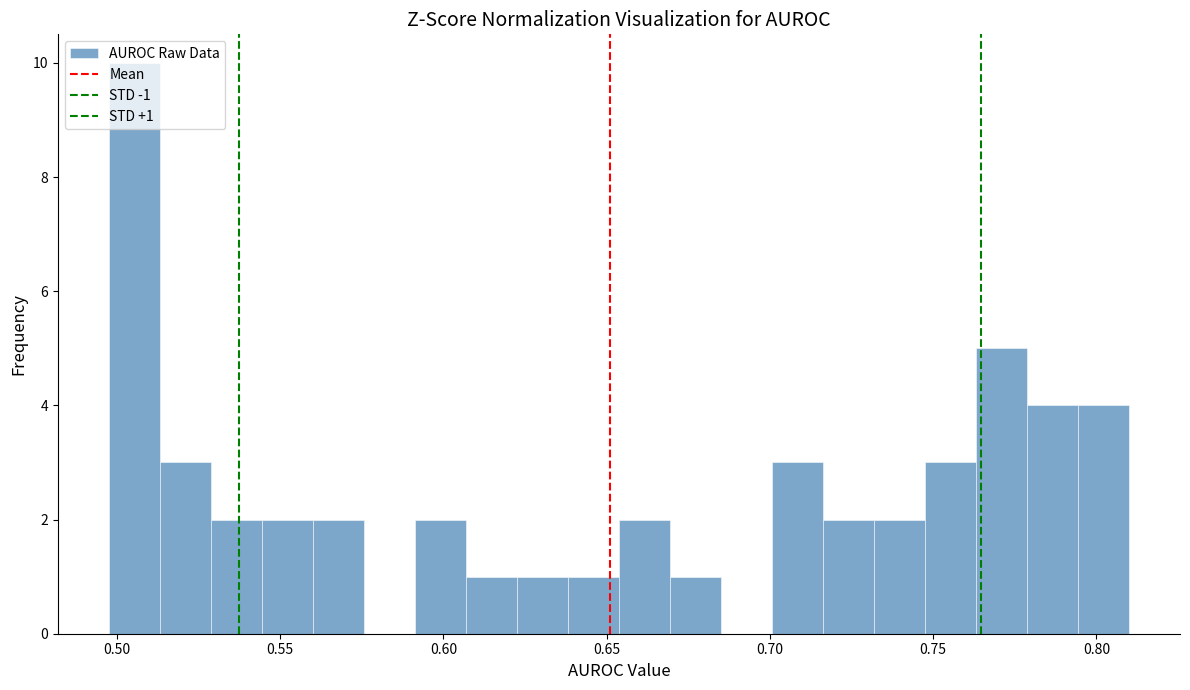

Read against the x-axis, roughly where is the centre of the tallest bar?

0.505